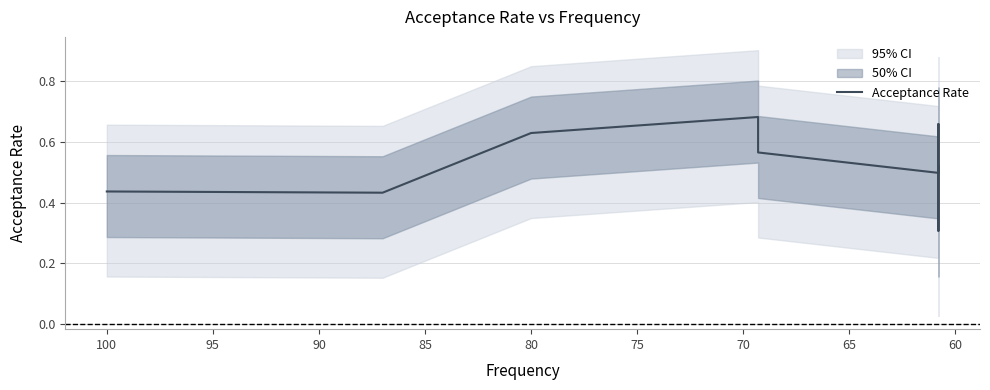

Count the values in the range 0 to 1.

9